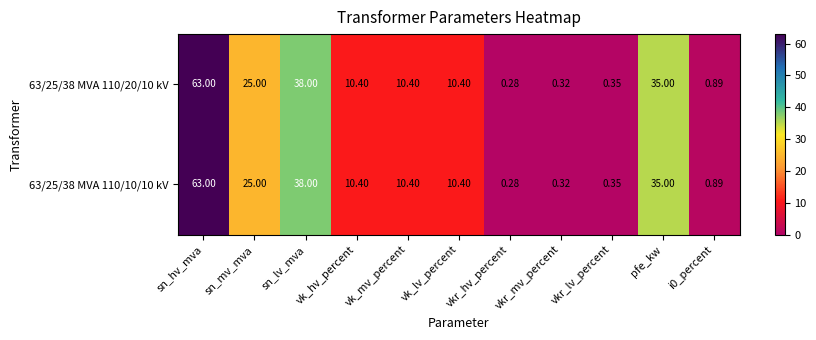

Which category has the lowest value in the 63/25/38 MVA 110/10/10 kV series?

vkr_hv_percent